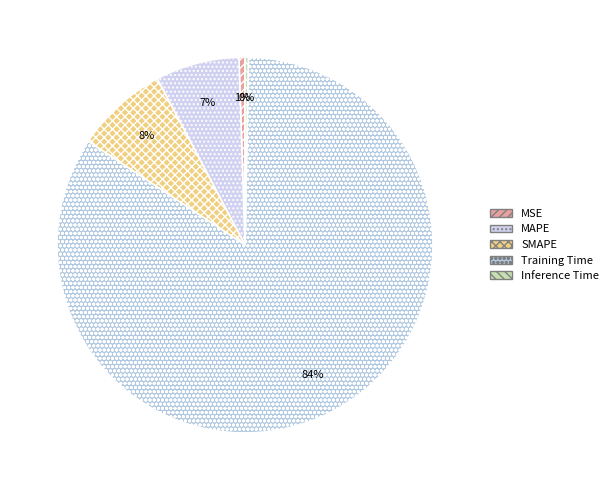

What is the total percentage of Training Time and MAPE?

91.2%